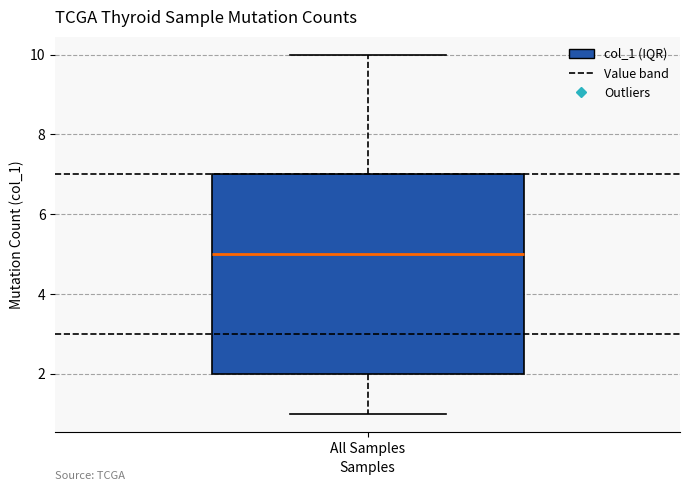

Read this box plot against the y-axis: the position of the median line, the range covered by the box, and the ends of both whiskers. The values are not printed on the chart, so give them approximately, as read against the axis.

median 5, box 2 to 7, whiskers 1 to 10